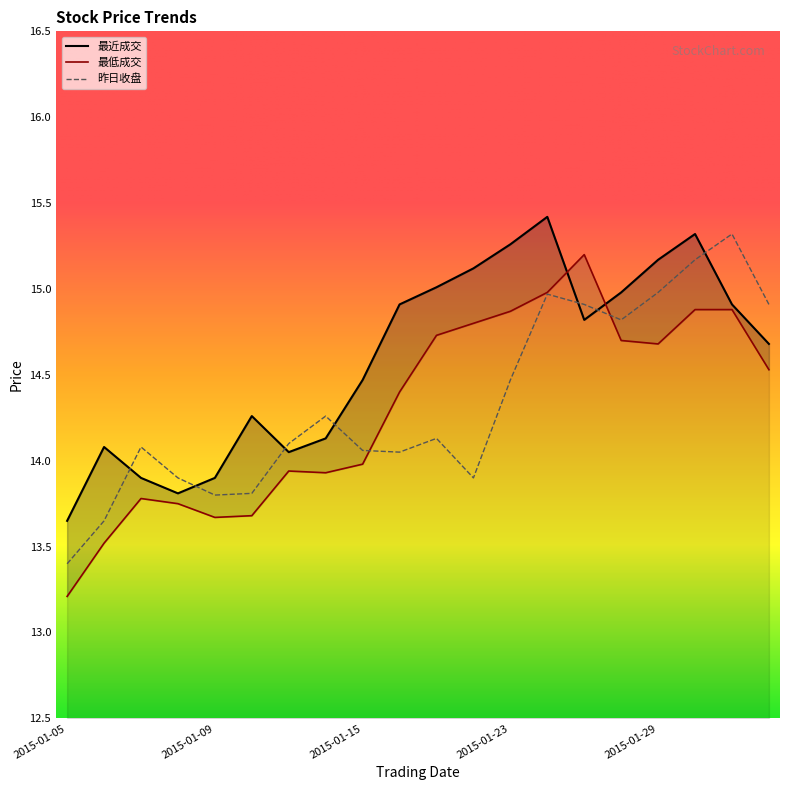

At which label does 最近成交 first exceed 14?

2015-01-06